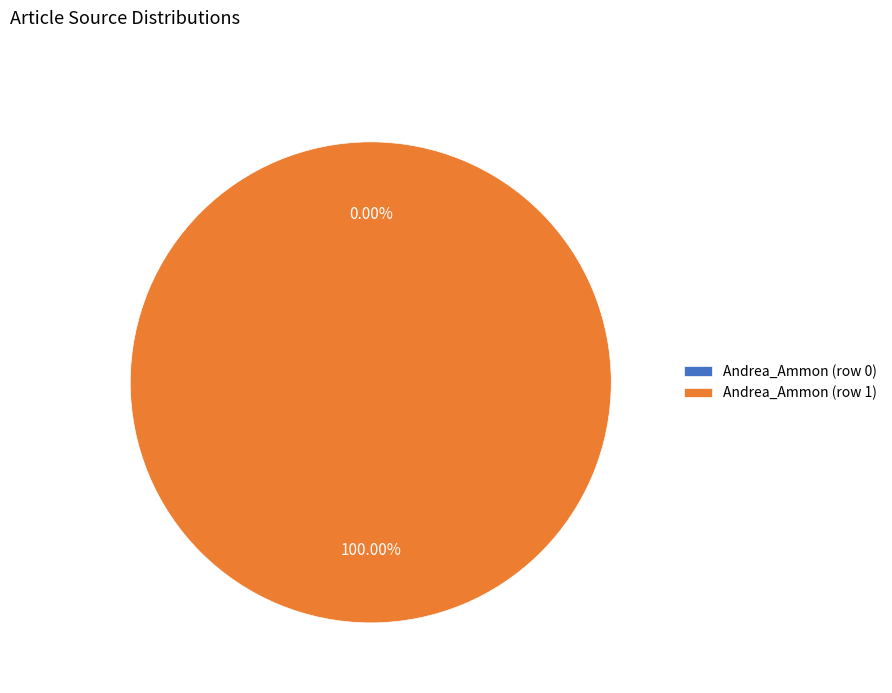

To the nearest percent, what is the combined percentage of Andrea_Ammon (row 0) and Andrea_Ammon (row 1)?

100%